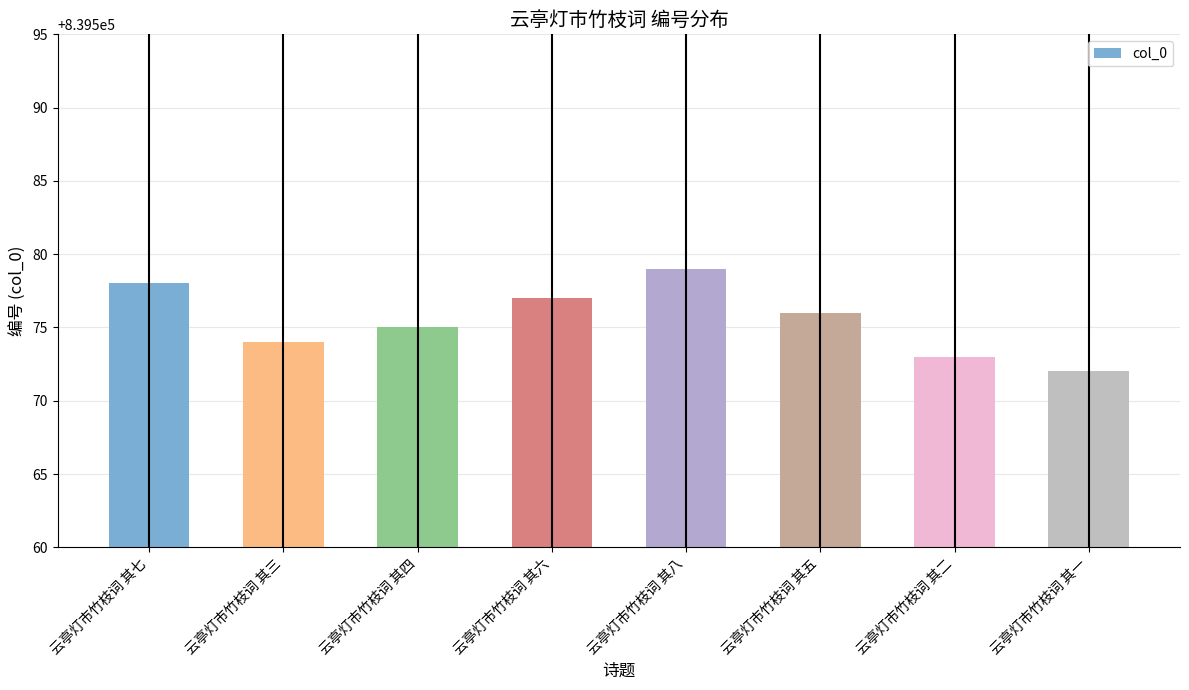

What is the change in value from 云亭灯市竹枝词 其五 to 云亭灯市竹枝词 其一?

-4